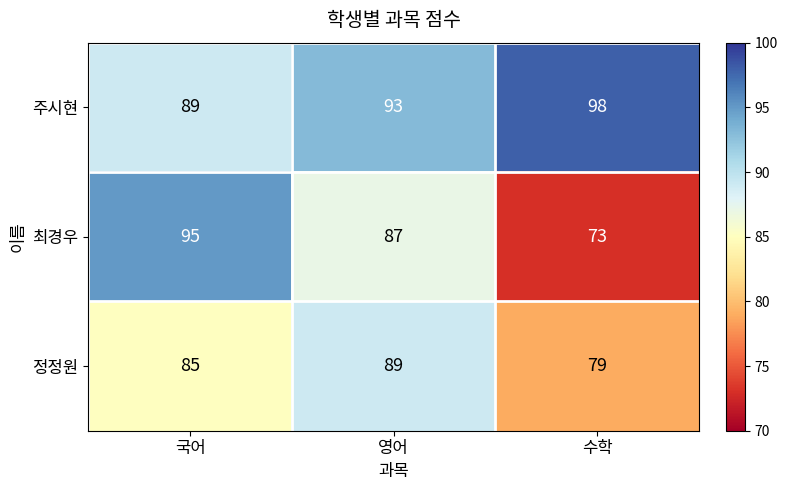

What is the total value across all series at 영어?

269